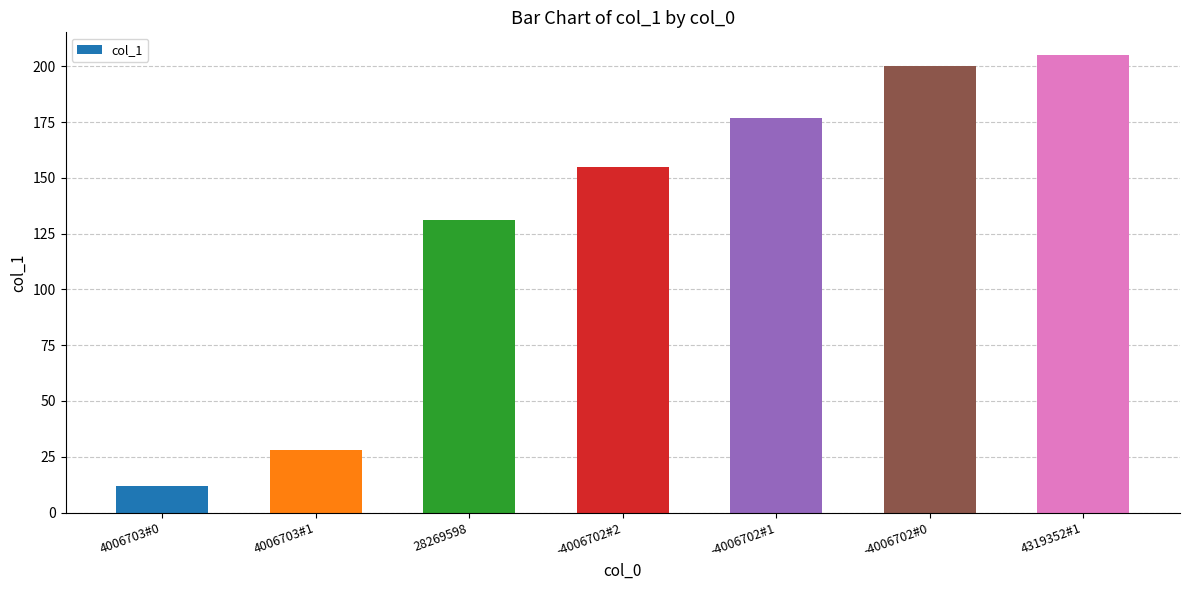

What is the average value?

130